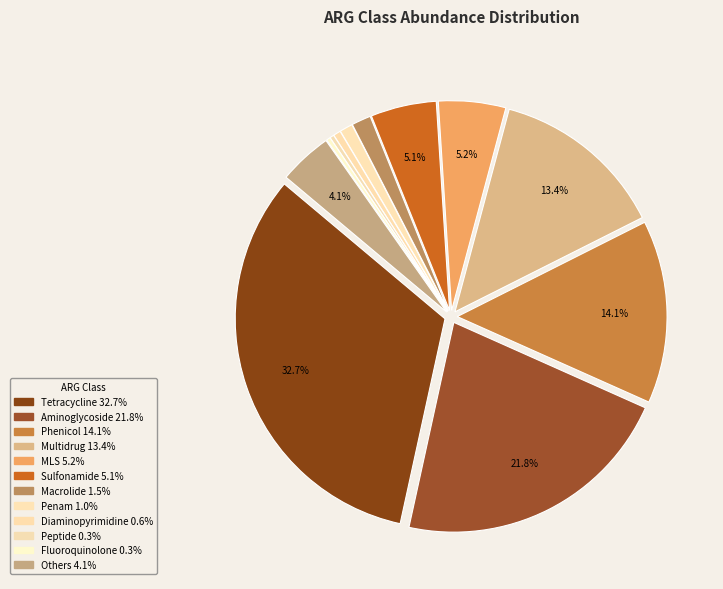

Is there a majority slice in this chart?

No